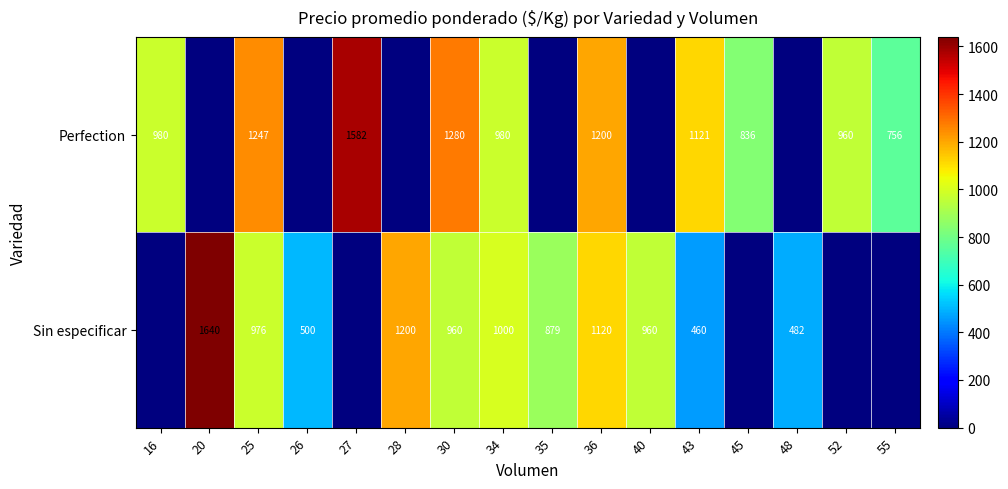

The value of Sin especificar at 25 is 1599. True or false?

False